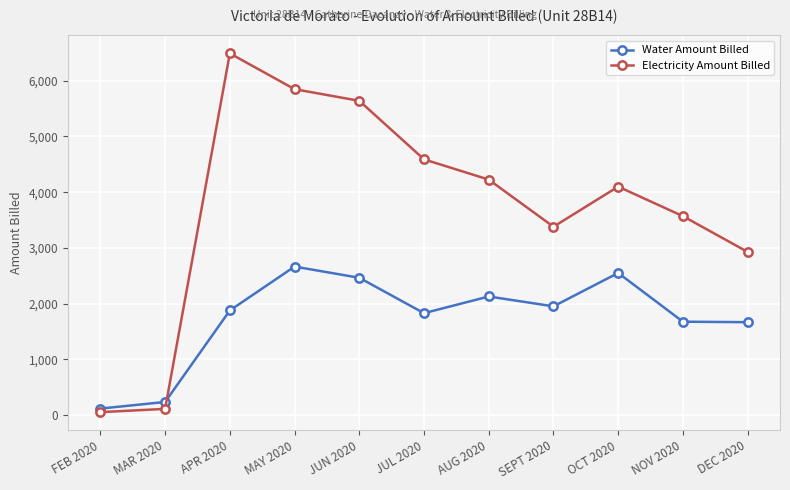

How many values in the Water Amount Billed series are below 1876?

5